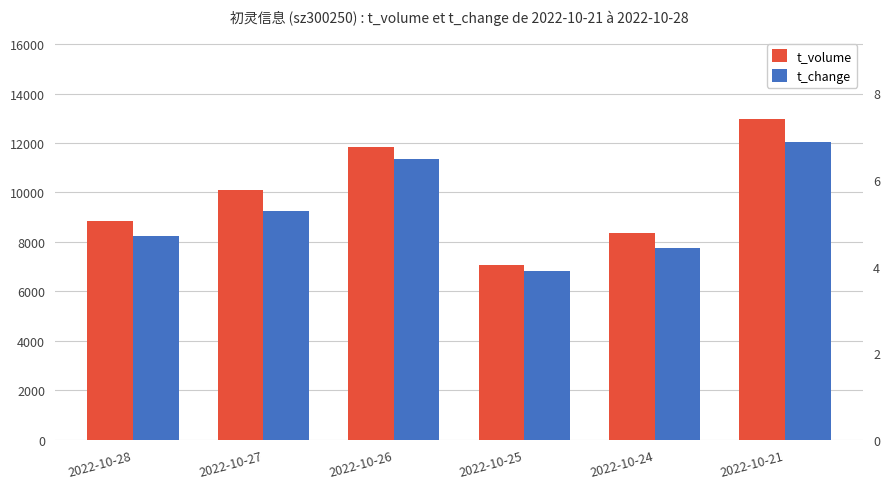

Reading left to right, transcribe all the data shown in this chart.

t_volume: 8831.0	10083.0	11855.0	7077.0	8381.0	12988.0
t_change: 4.7	5.3	6.5	3.9	4.4	6.9